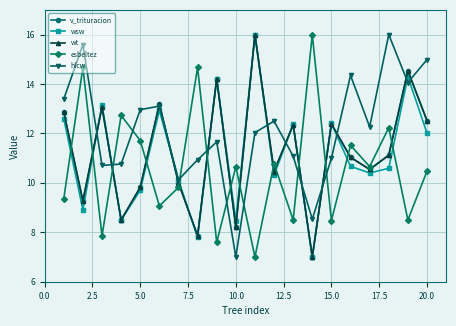

What is the maximum value shown in the chart?

16.0